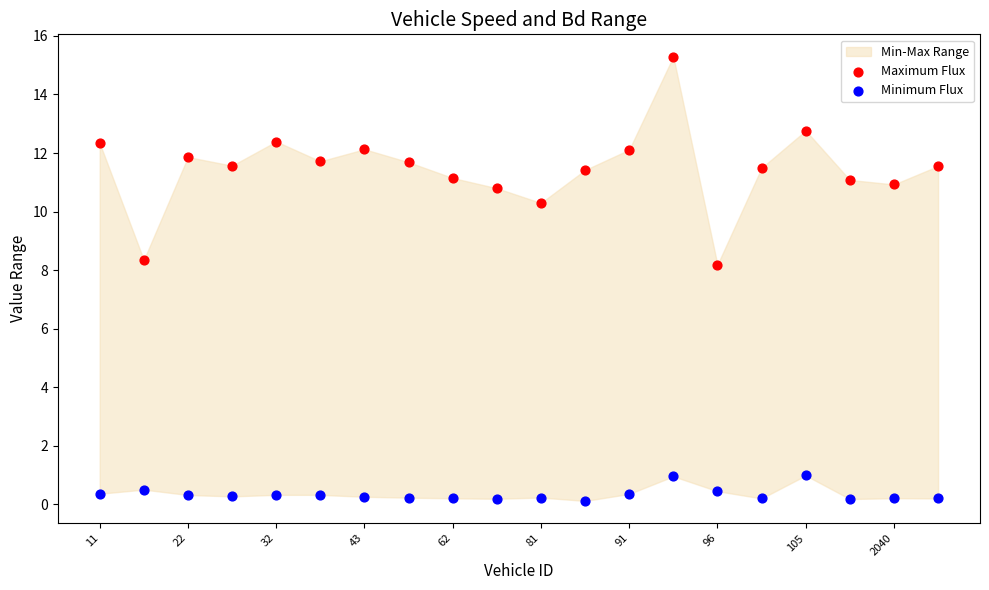

Across all data points, what is the range of Y values (max minus min)?

15.2